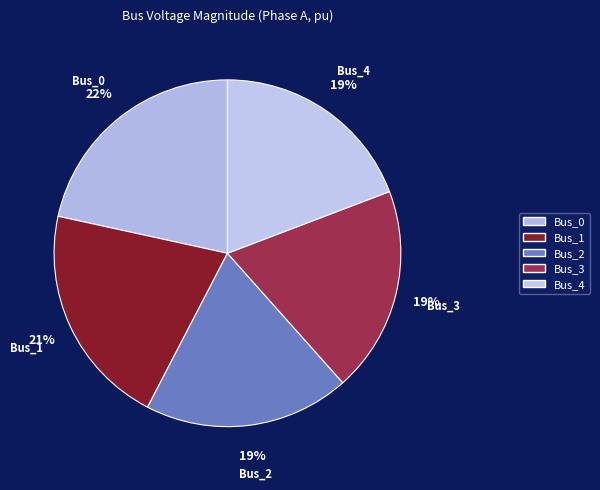

What percentage is the Bus_4 slice, to the nearest percent?

19%